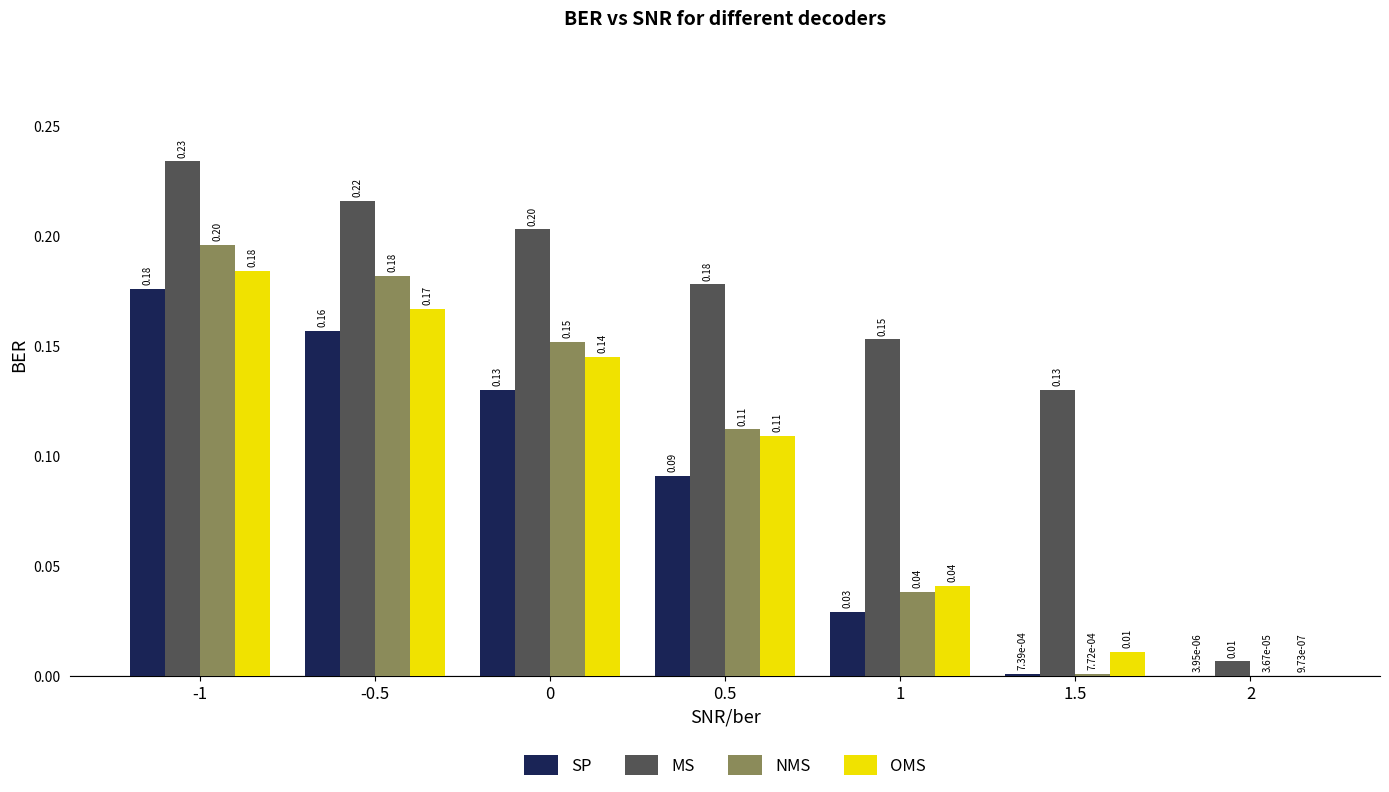

What is the total value across all series at -1?

0.8